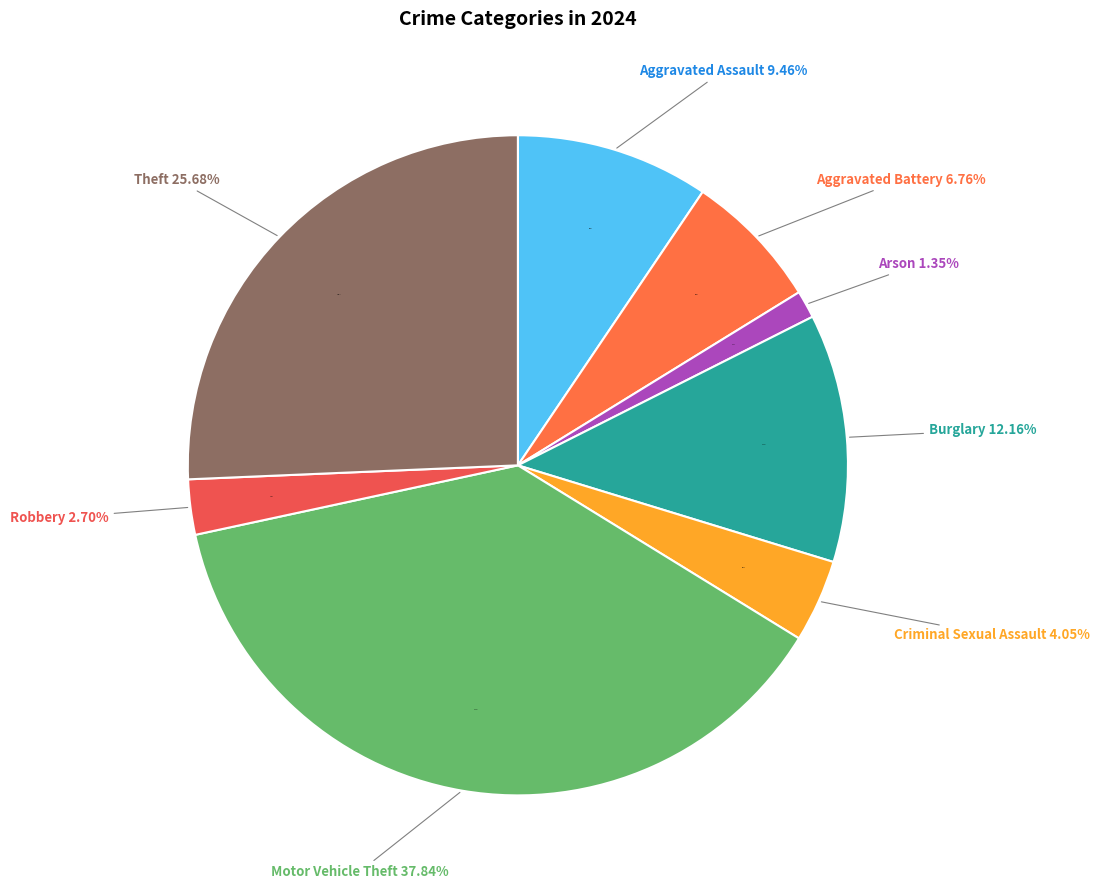

What percentage is NOT represented by Motor Vehicle Theft?

62.2%